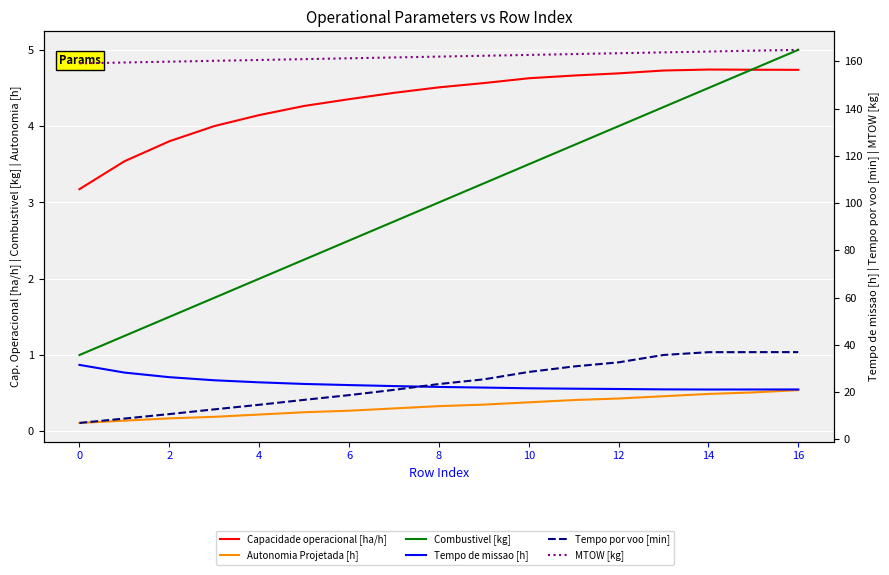

What is the difference between the second highest and minimum values in the Combustivel [kg] series?

3.8